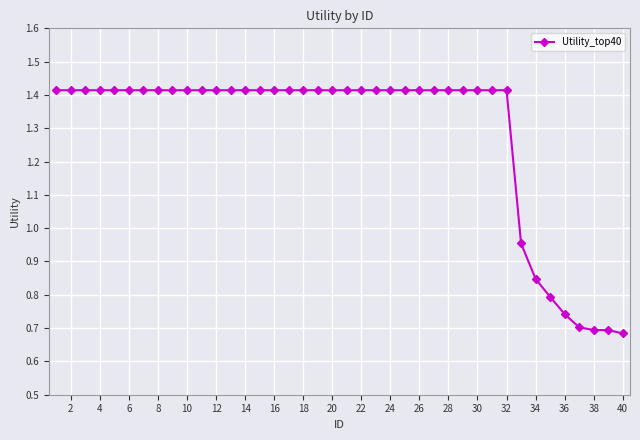

What is the average value?

1.3